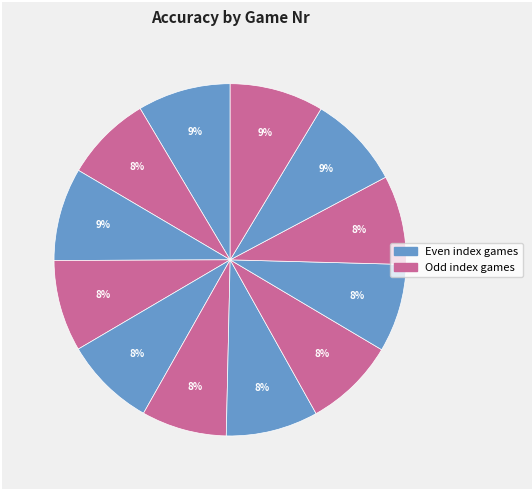

How many segments does this pie chart have?

12